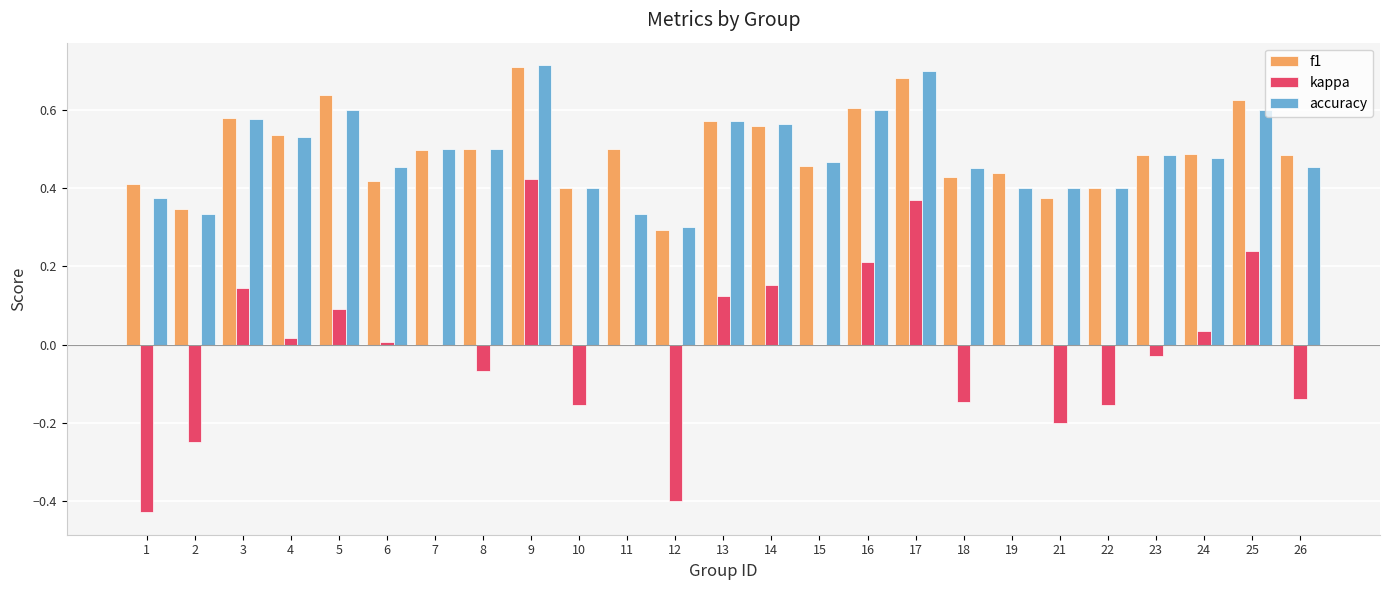

Which series changed the most between 11 and 25?

accuracy